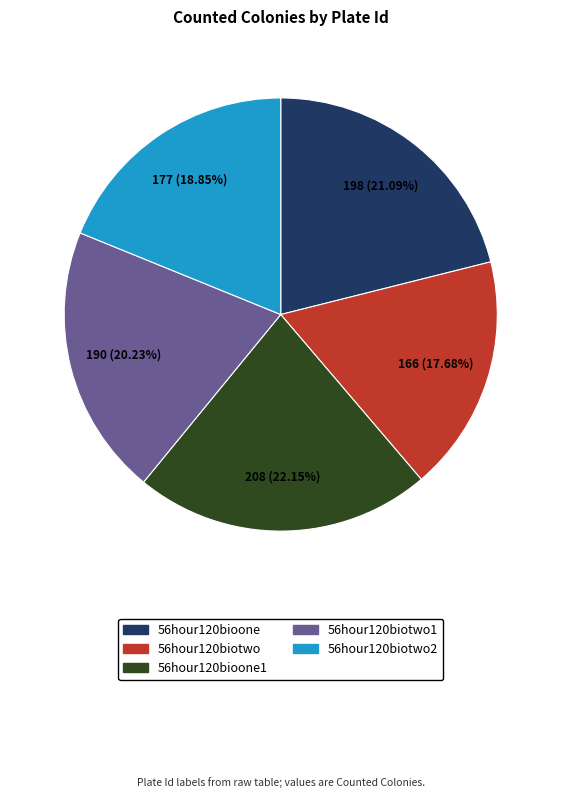

How many slices are in this pie chart?

5